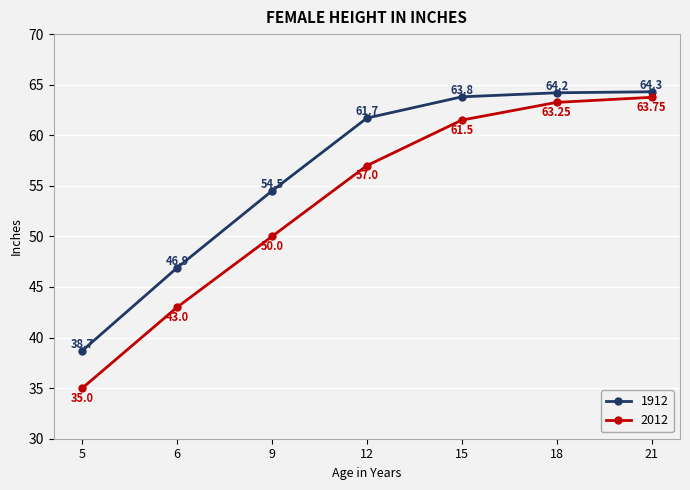

What is the difference between the maximum and minimum values in the 1912 series?

25.6